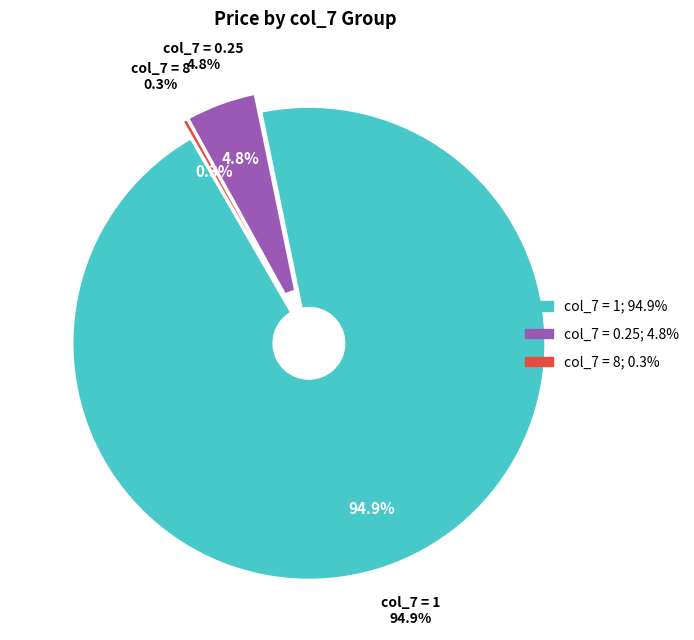

Is there a majority slice in this chart?

No